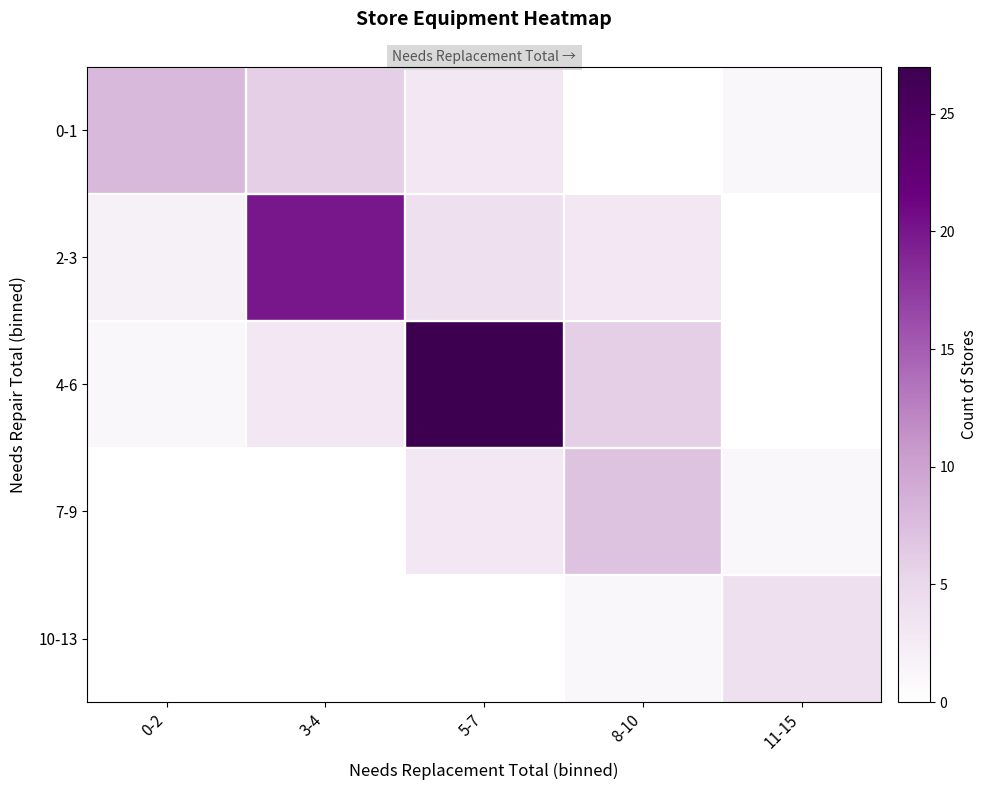

Which category has the highest value across all series?

5-7